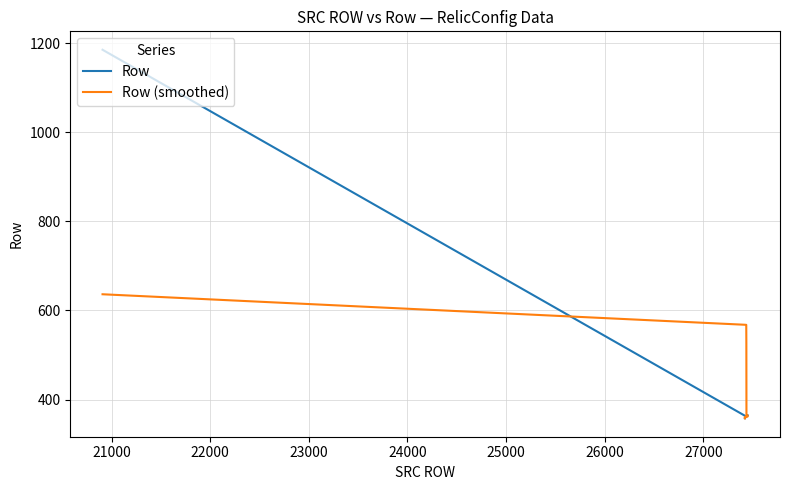

Is this an area chart (filled region under the line)?

No